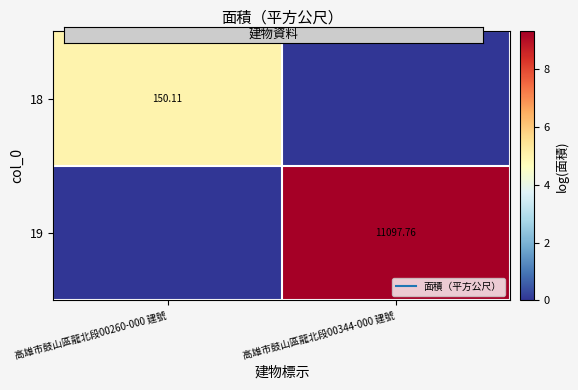

What is the difference between the highest and lowest values at 高雄市鼓山區龍北段00260-000 建號?

5.0